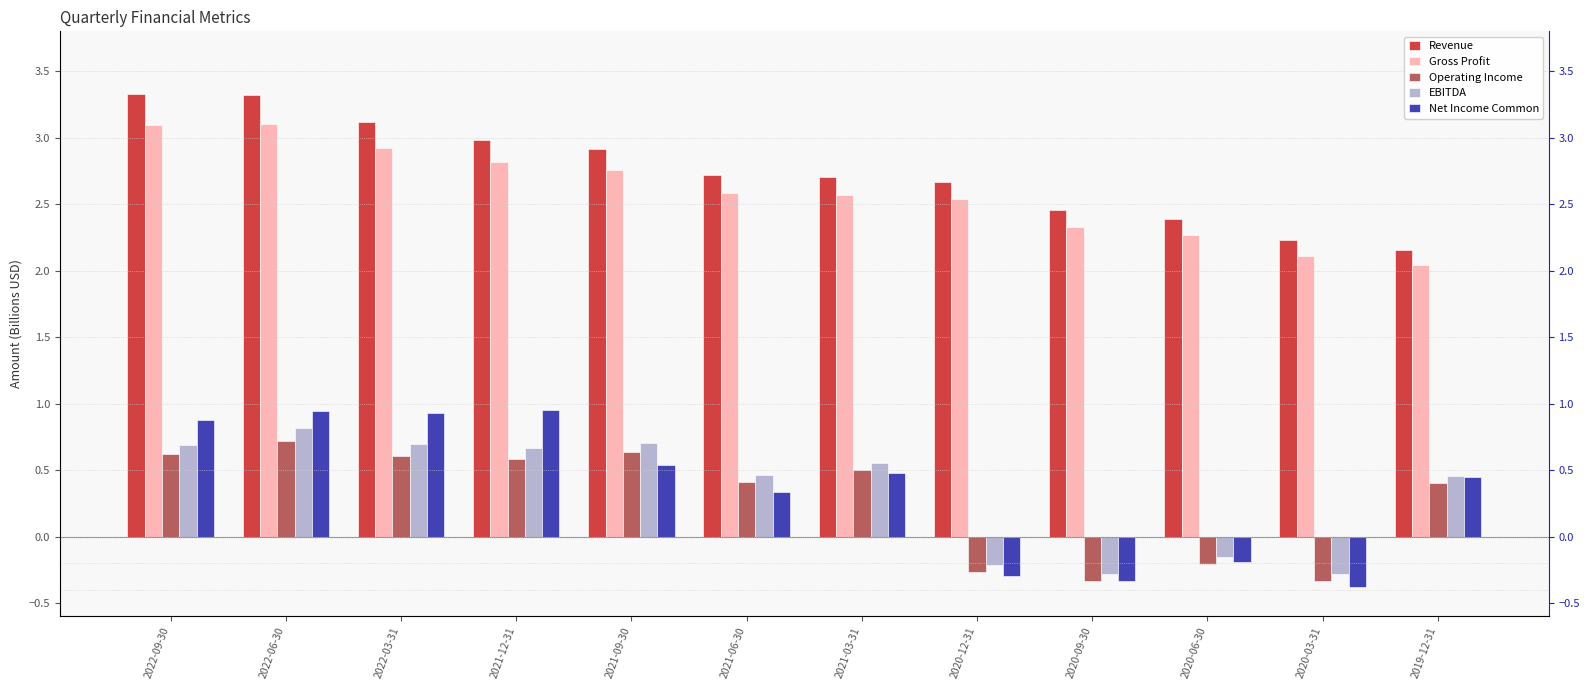

What is the total value across all series at 2021-03-31?

6.8